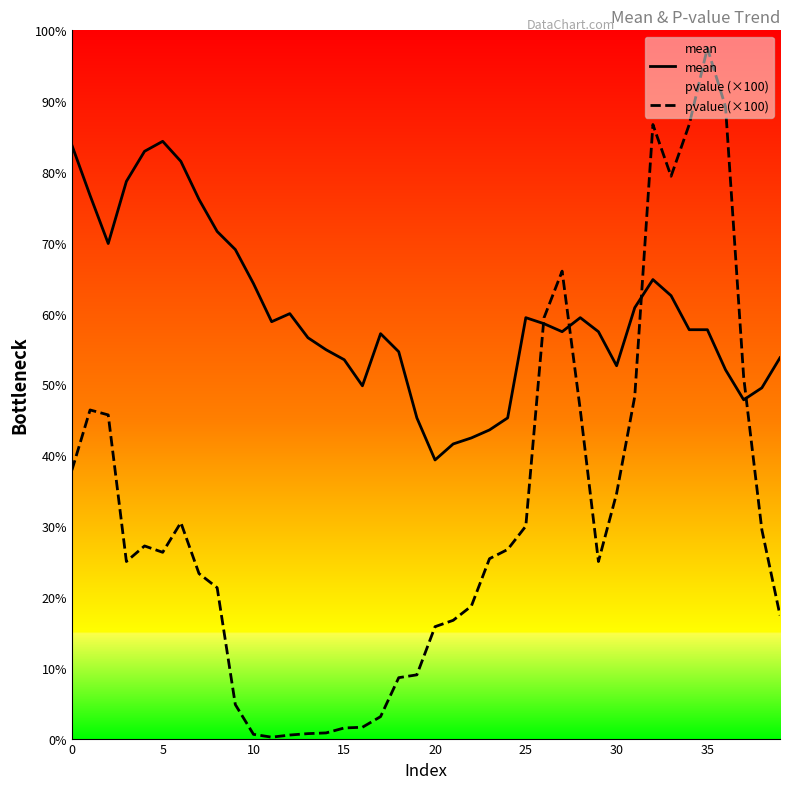

Where is the first local maximum for mean?

5